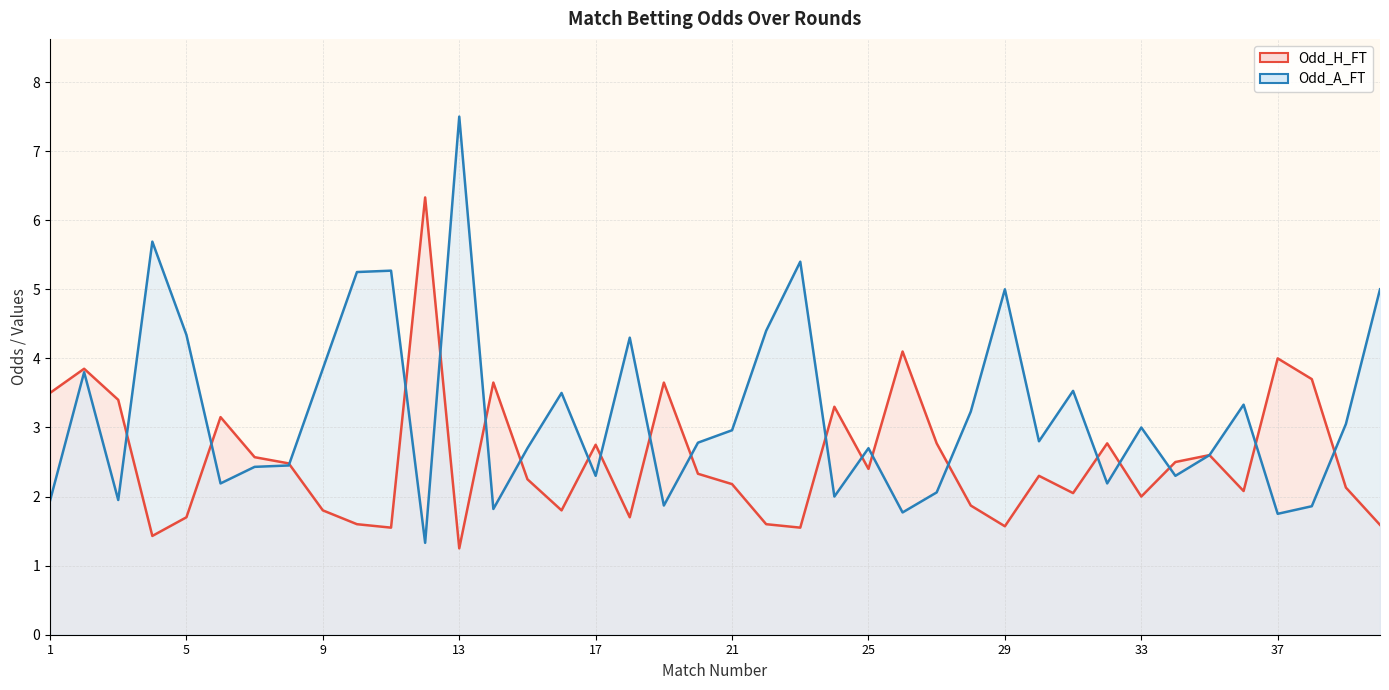

How many data points does each series have?

40